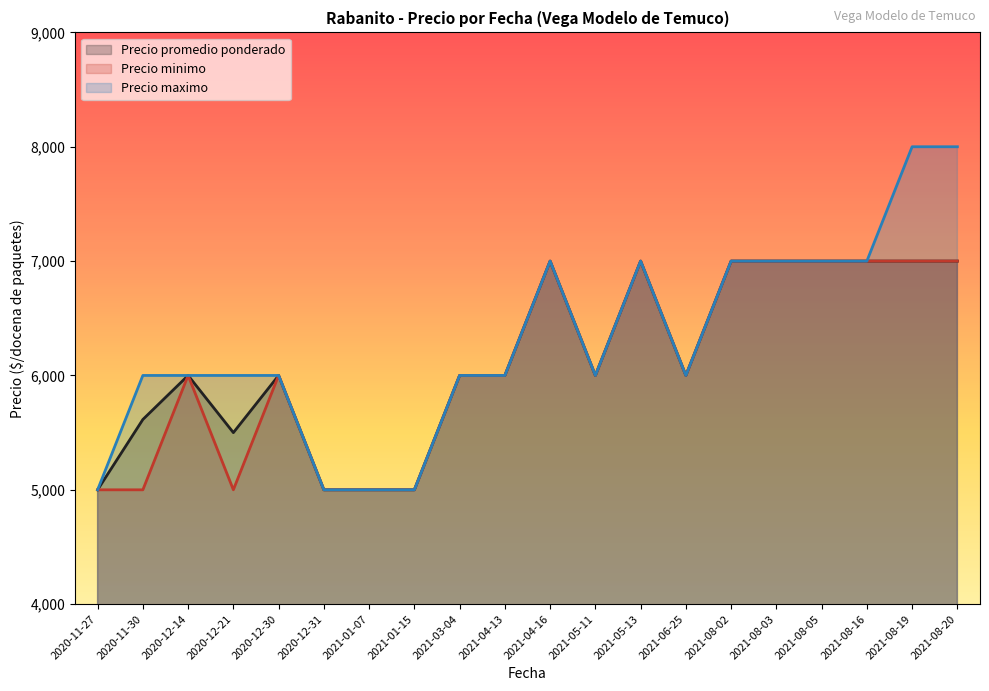

Read the Precio promedio ponderado value at 2020-11-27, to the nearest 10.

5000